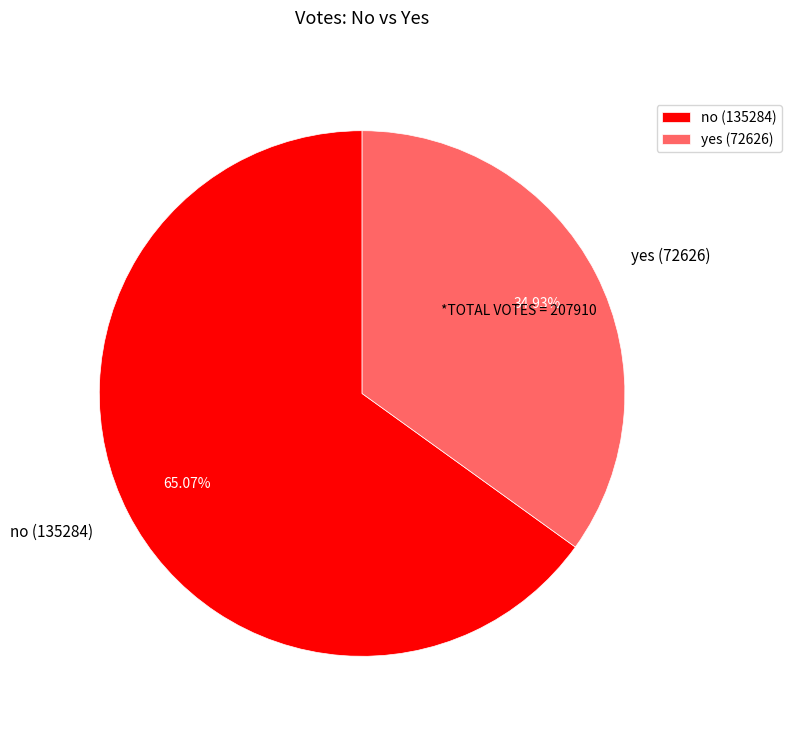

Which has a higher value, no or yes?

no